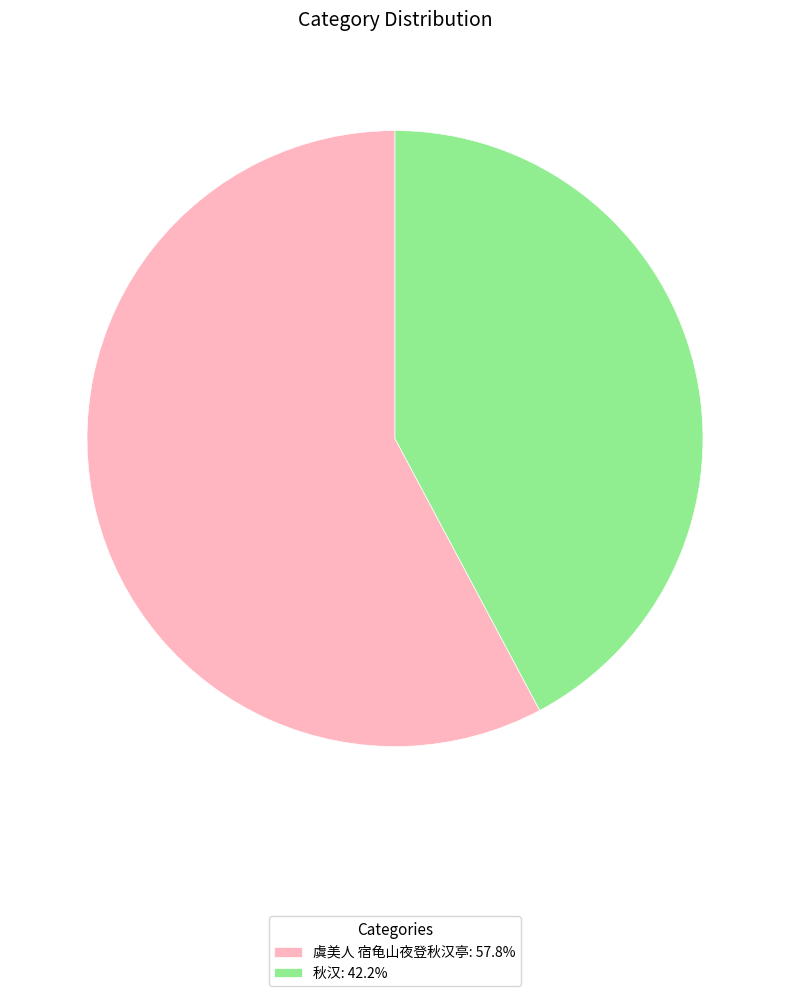

Which slice is the smallest?

秋汉